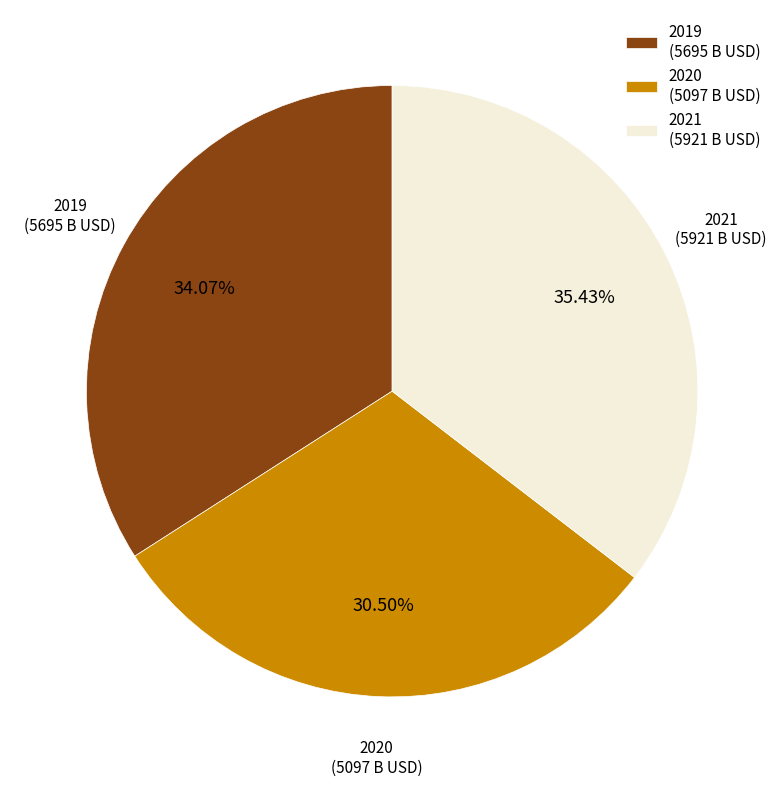

To the nearest percent, what is the difference between the 2020 and 2021 slice percentages?

5%